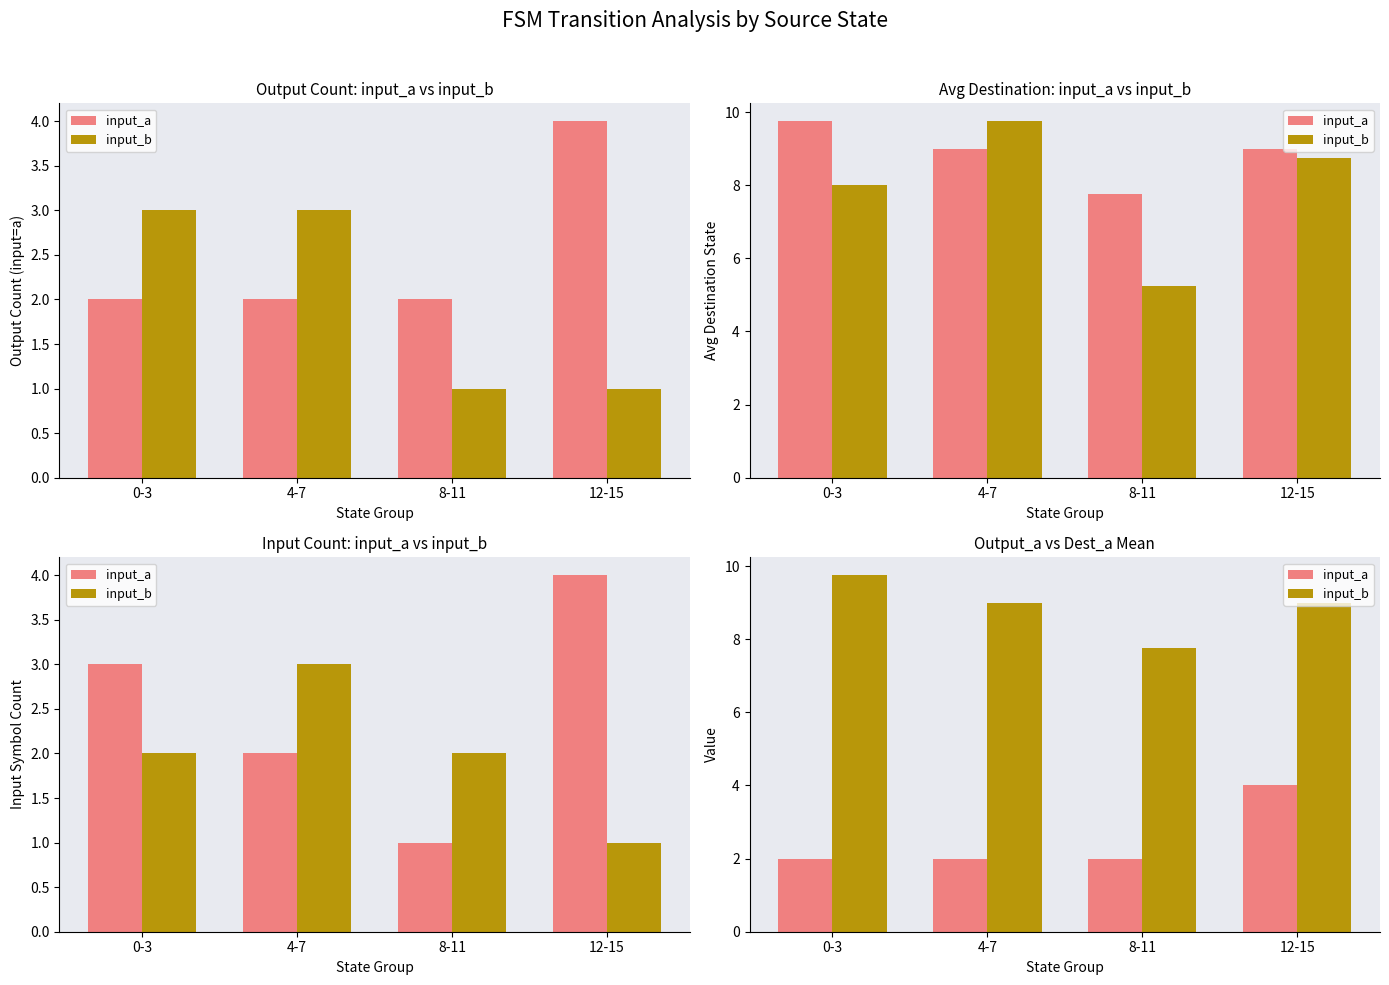

Reading right to left, transcribe all the data shown in this chart.

input_a: 4.0	2.0	2.0	2.0
input_b: 9.0	7.8	9.0	9.8